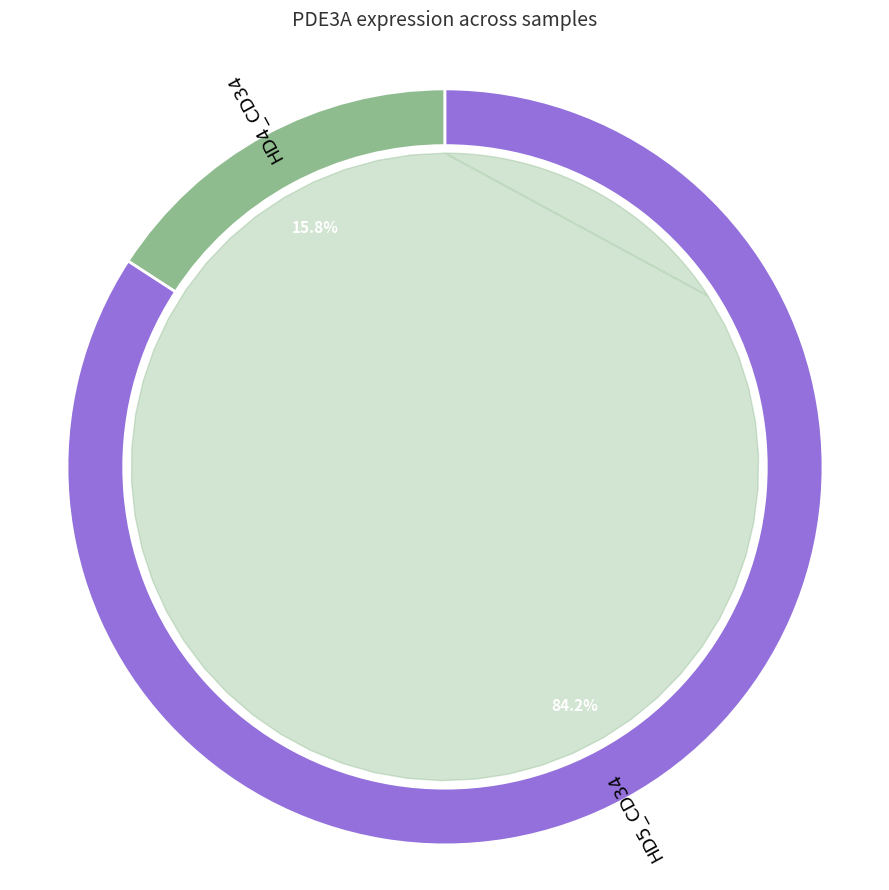

True or false: HD5_CD34 accounts for 78% of the total.

False